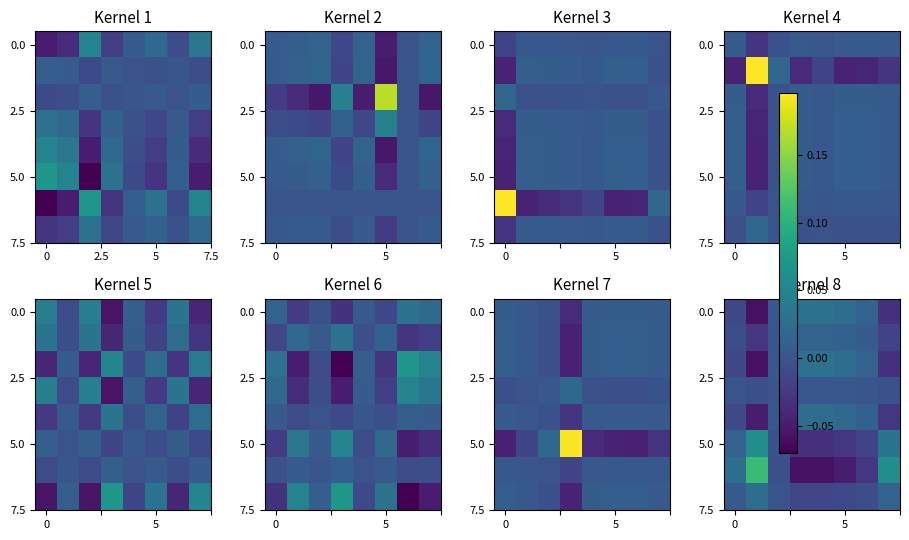

How many series are shown in this chart?

8